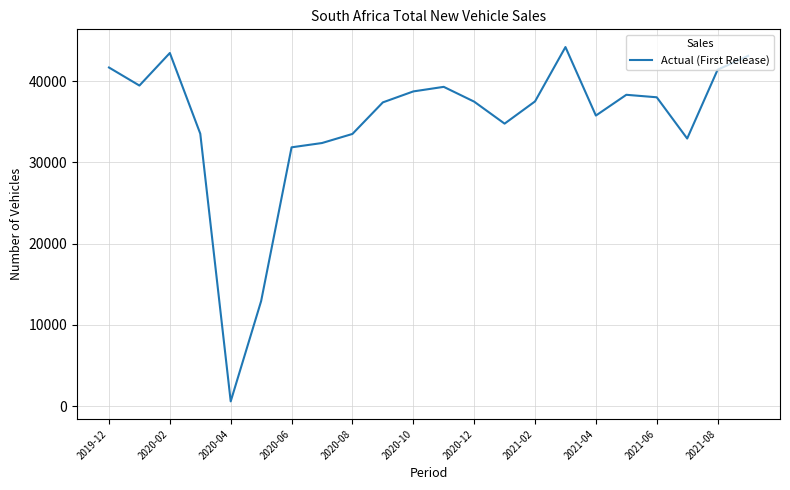

Count the number of data series in this chart.

1